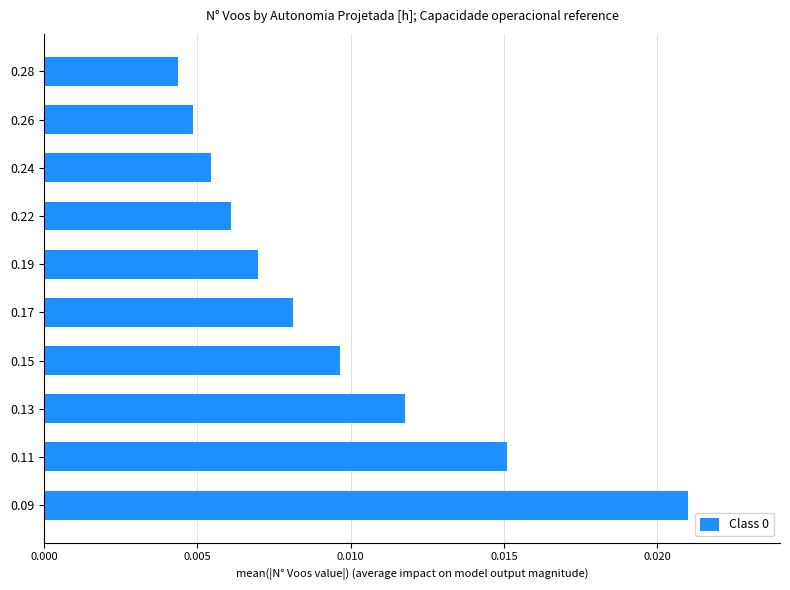

List the labels in order of value, smallest first.

0.28, 0.26, 0.24, 0.22, 0.19, 0.17, 0.15, 0.13, 0.11, 0.09